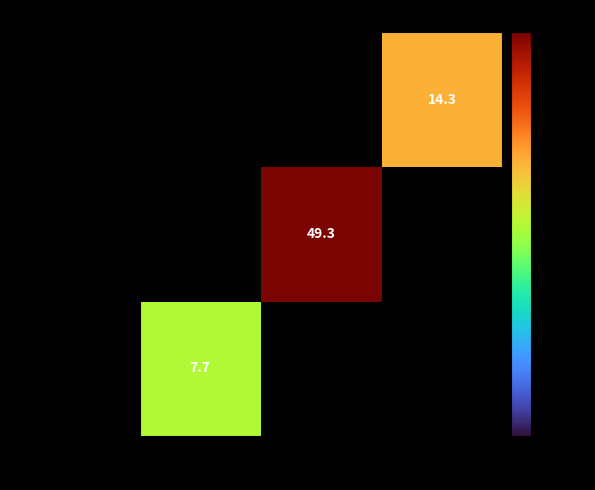

Rank the categories by assists=0,bps=21 value from lowest to highest.

2016/17, 2017/18, 2018/19